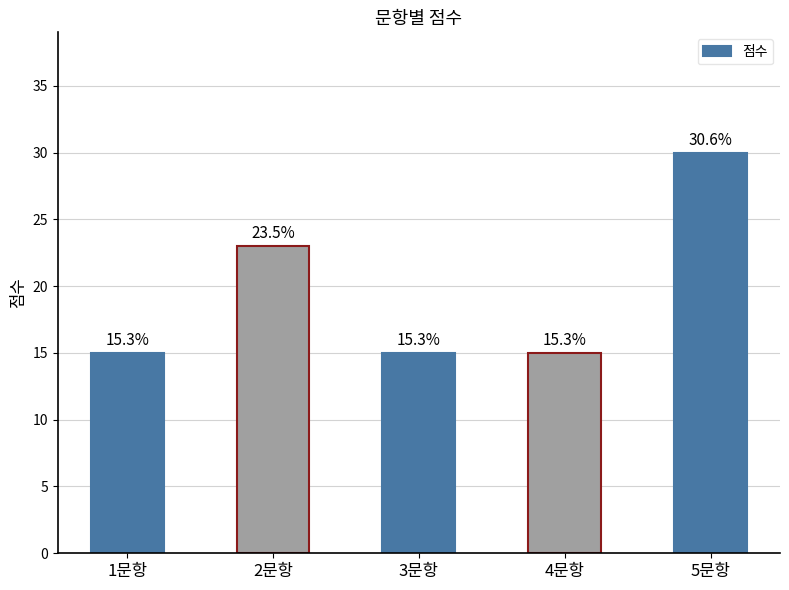

What is the sum of all values?

98